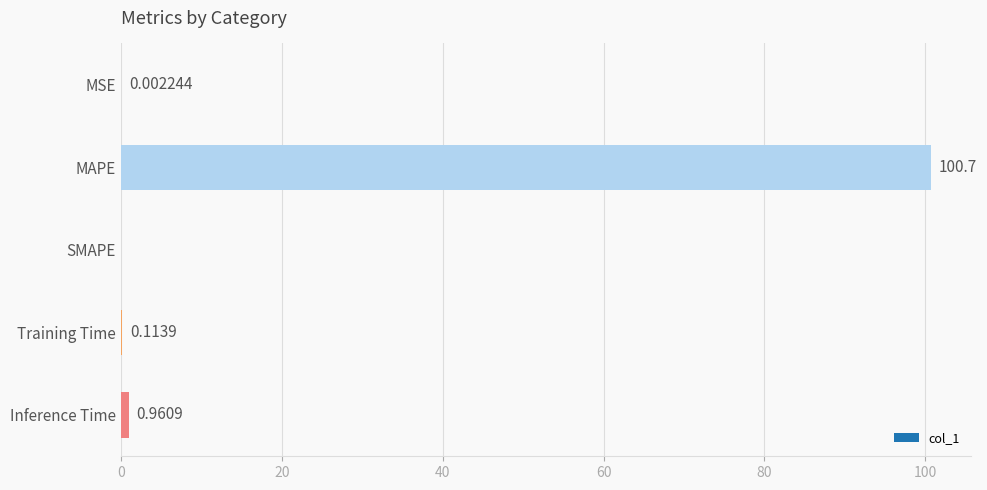

Where is the data nearest to the value 50?

Inference Time